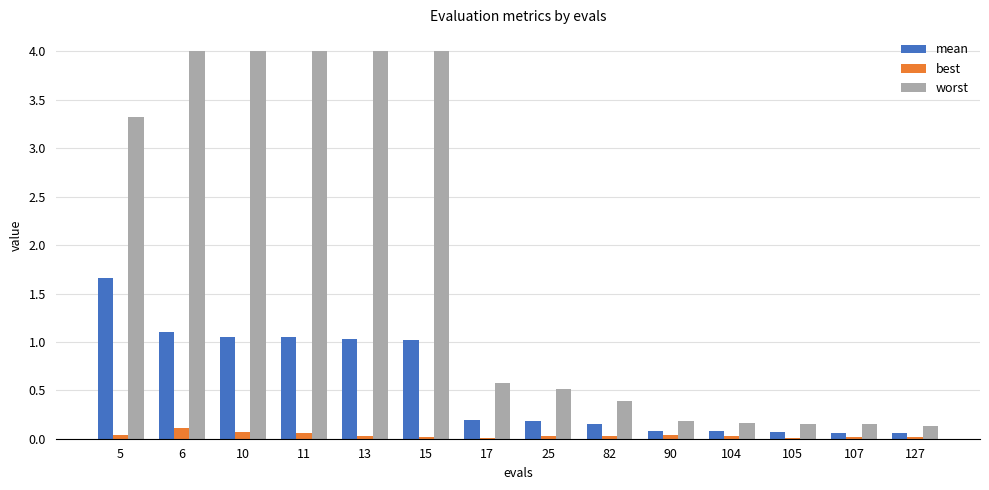

How many distinct data groups are displayed?

3